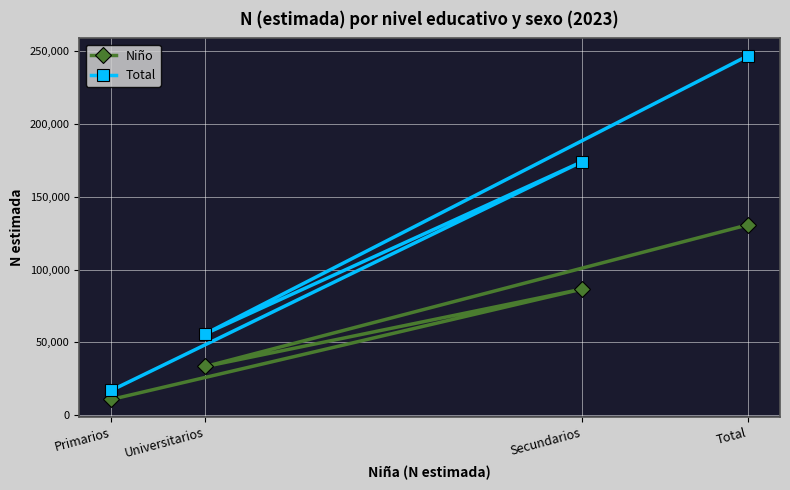

What is the minimum value for Niño?

10755